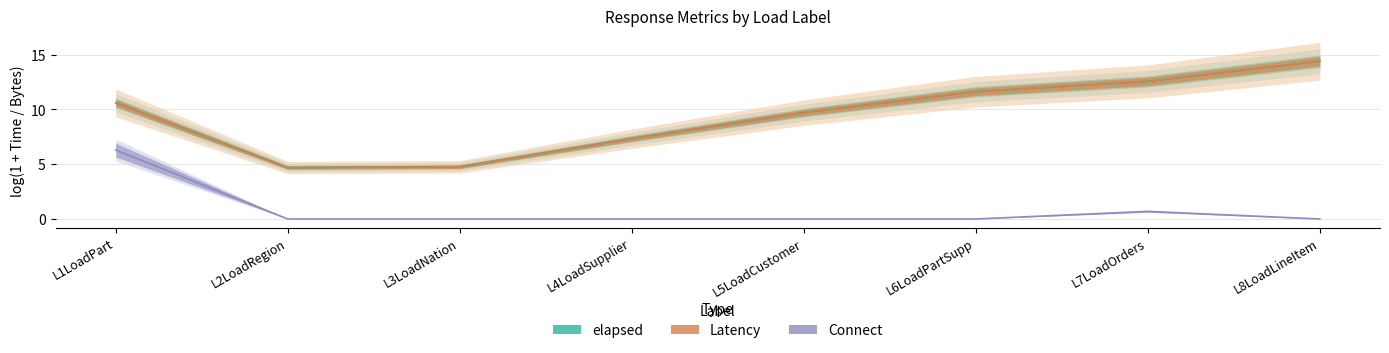

The value of elapsed at L2LoadRegion is 1.5. True or false?

False